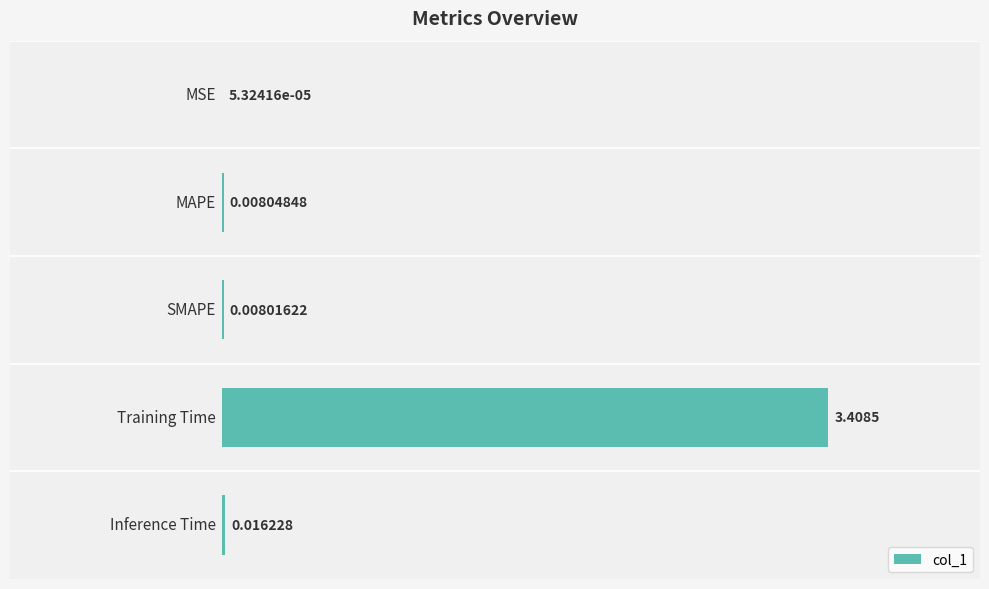

What is the sum of all values?

3.4